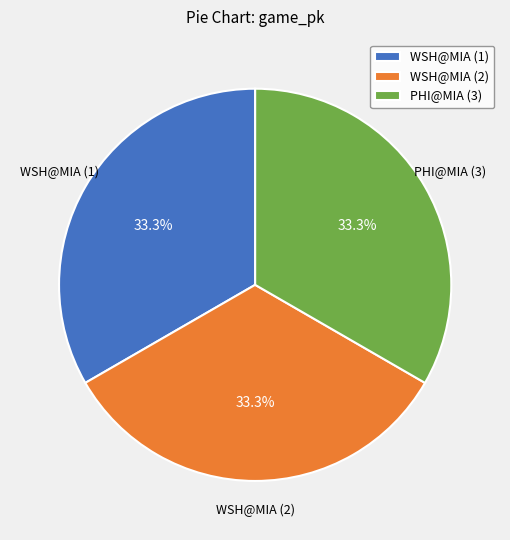

Approximately how many times larger is the value at WSH@MIA (2) compared to WSH@MIA (1)?

1.0